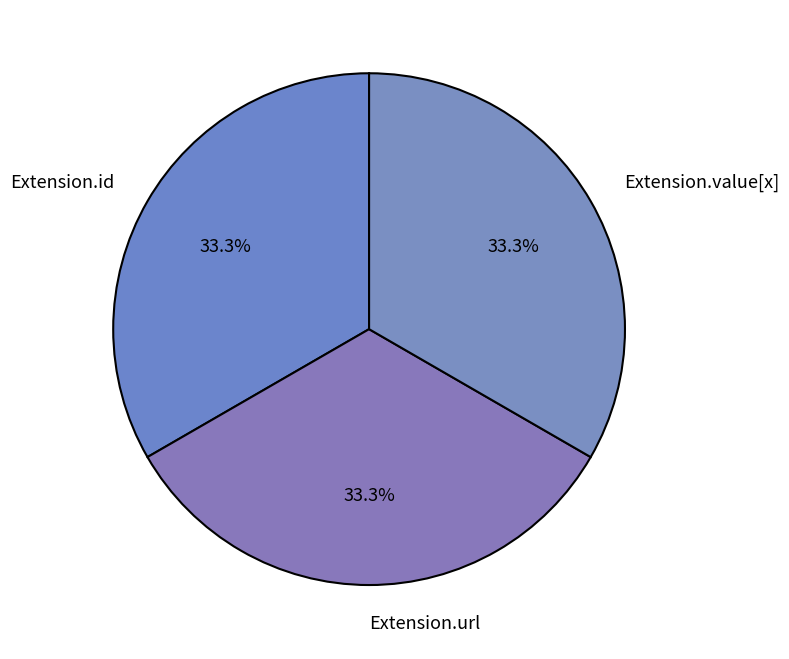

To the nearest percent, what is the average slice percentage?

33%